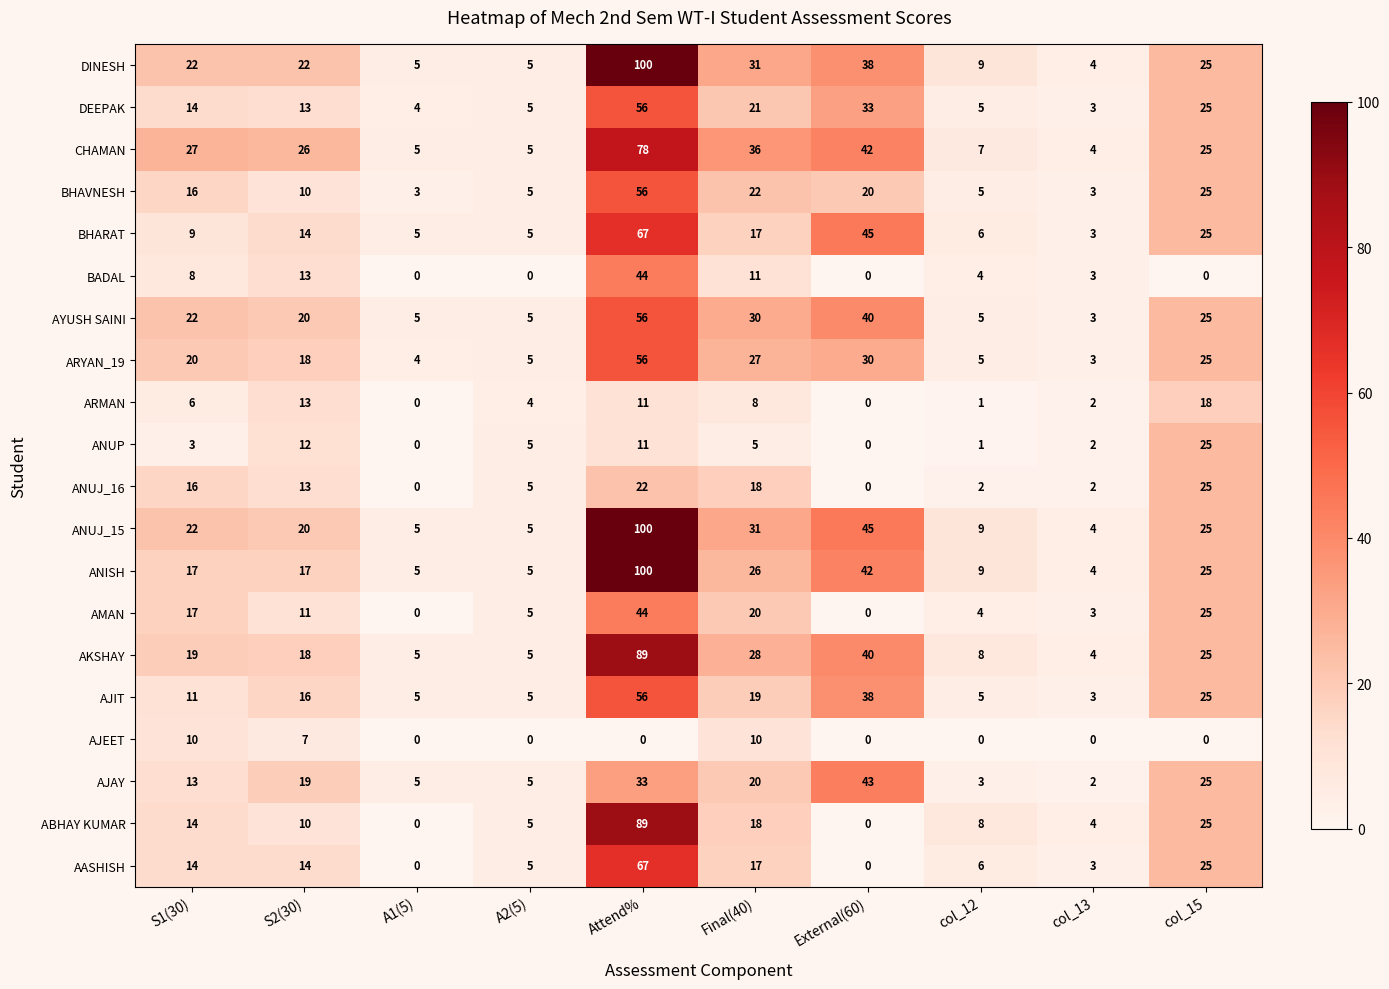

The CHAMAN series shows 3 at col_13. True or false?

False